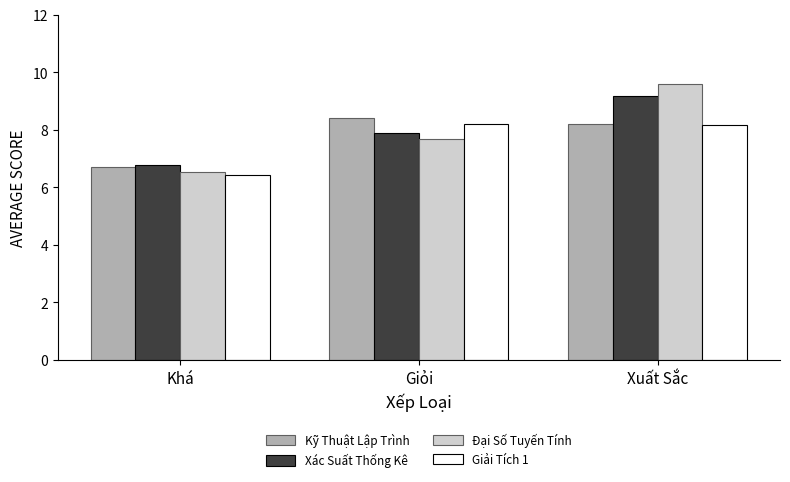

List the series in order of their peak value, lowest first.

Giải Tích 1, Kỹ Thuật Lập Trình, Xác Suất Thống Kê, Đại Số Tuyến Tính